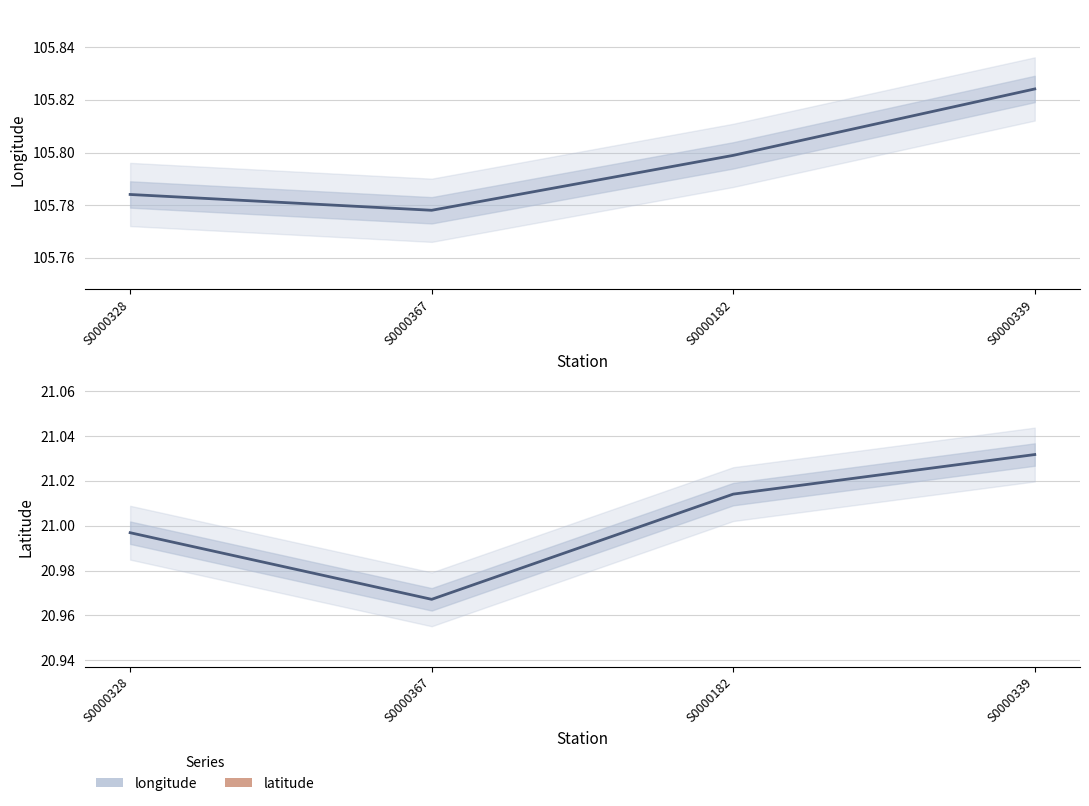

What position from the left is S0000182?

3